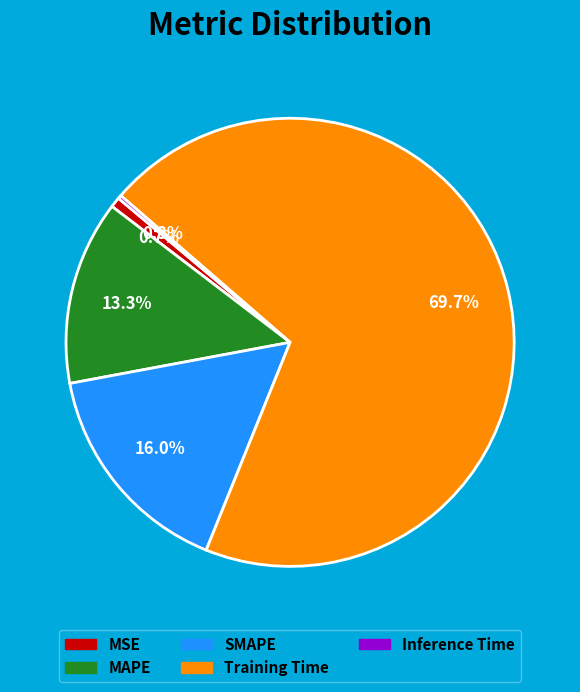

Is it true that MSE is 7% of the pie?

False